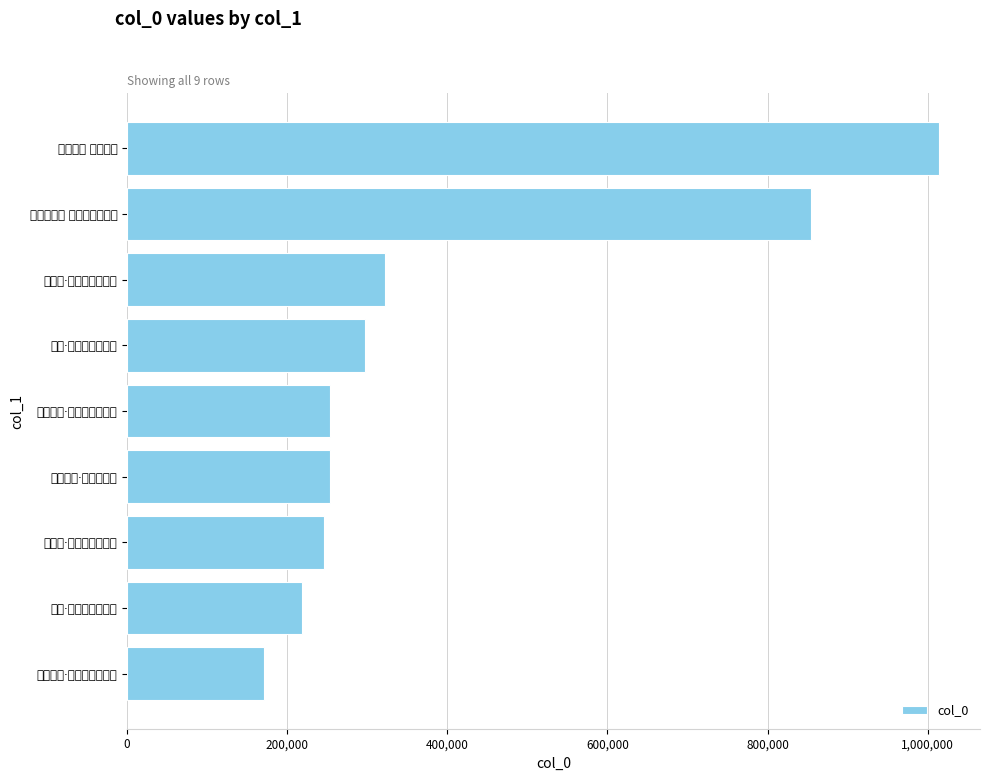

What is the average value?

403375